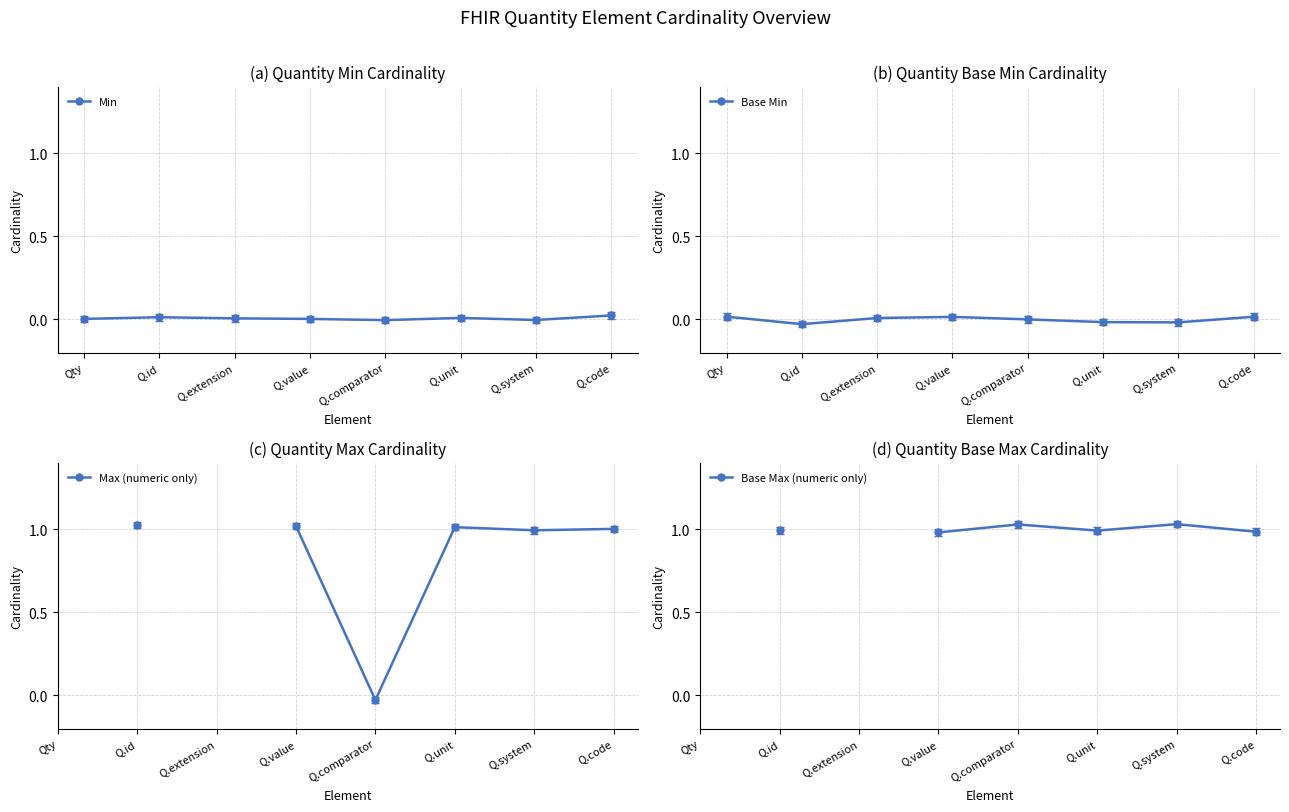

What is the sum of the Max (numeric only) values at Q.system and Q.unit?

2.0